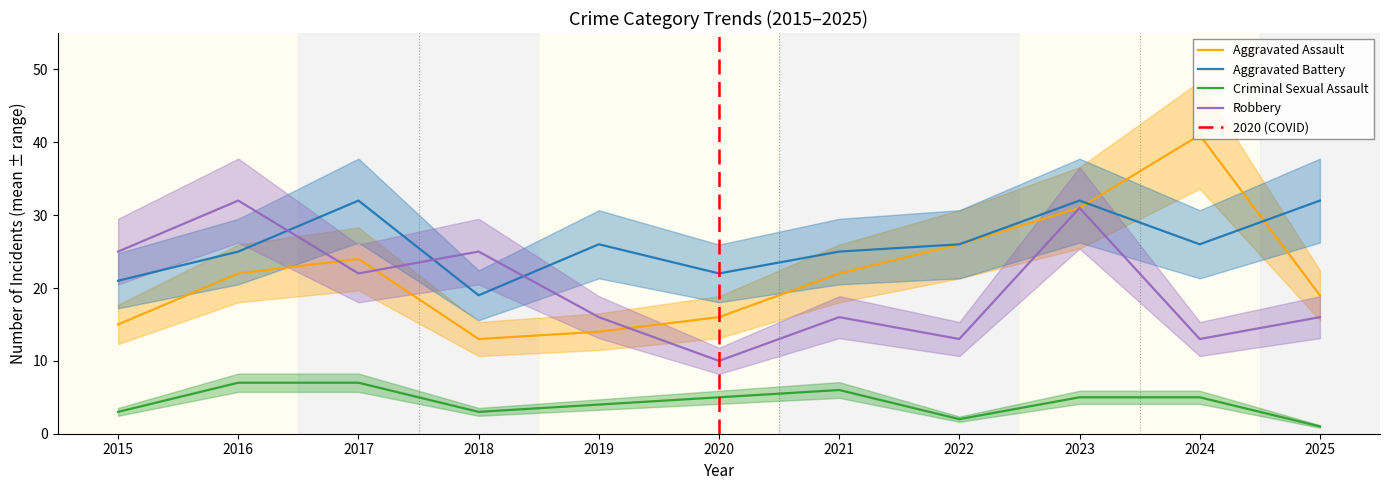

How many lines are shown in the chart?

4